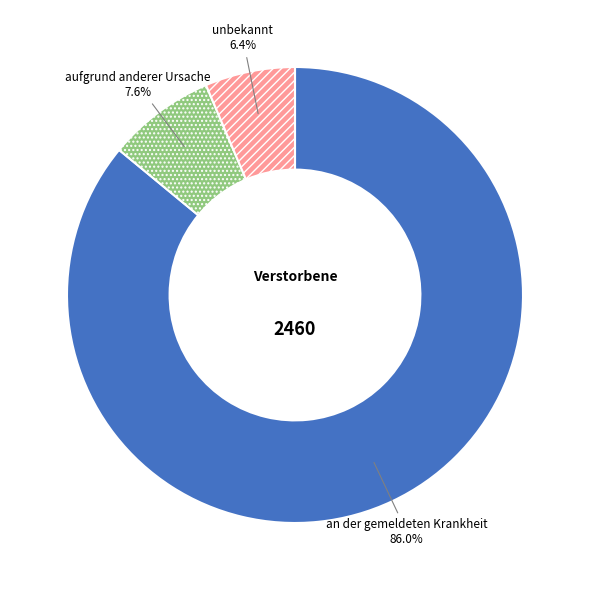

Do aufgrund anderer Ursache and unbekannt together represent more than half of the pie?

No